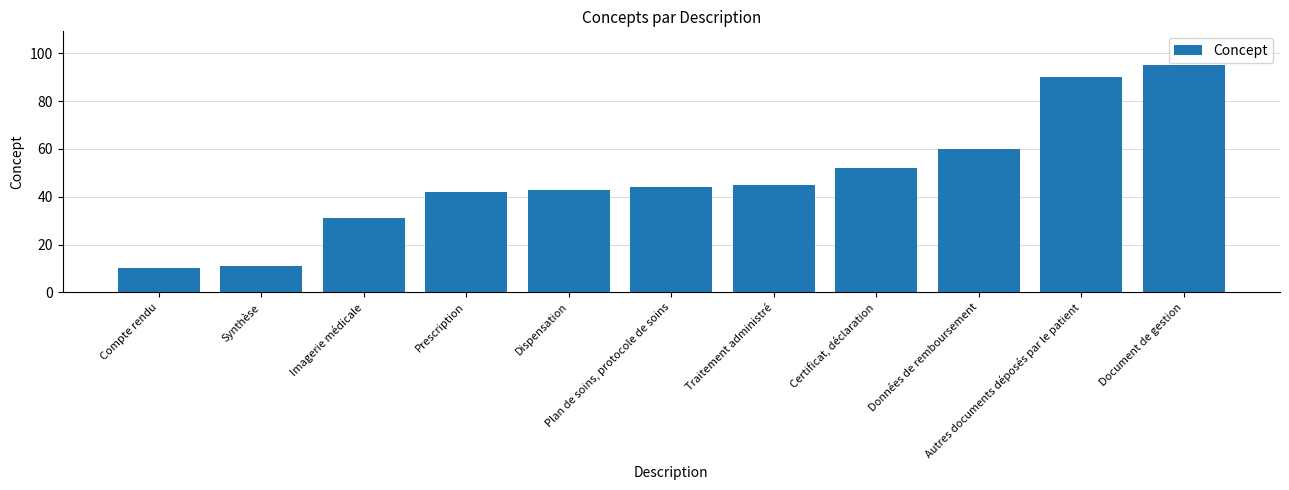

Approximately how many times larger is the value at Traitement administré compared to Certificat, déclaration?

0.9